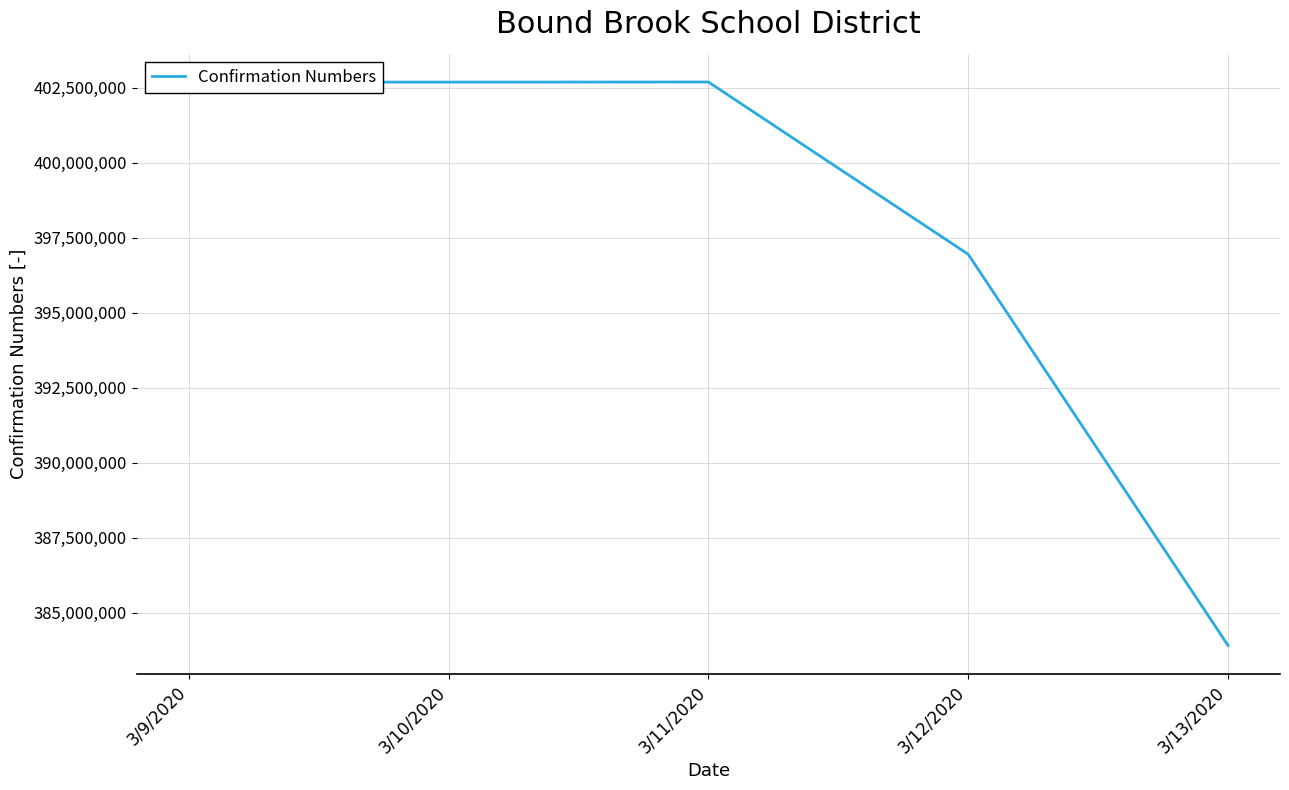

Is it true that the value at 3/10/2020 is 402688511?

True